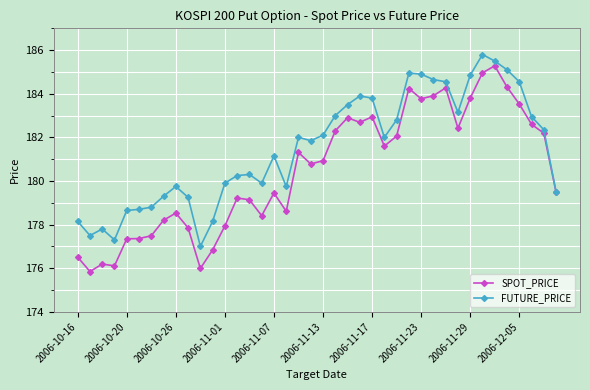

What is the highest value of the FUTURE_PRICE series?

185.8